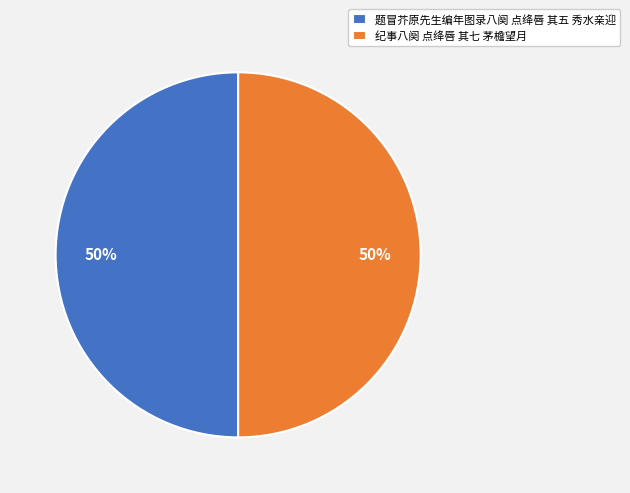

The 纪事八阕 点绛唇 其七 茅檐望月 slice represents 60% of the pie. True or false?

False